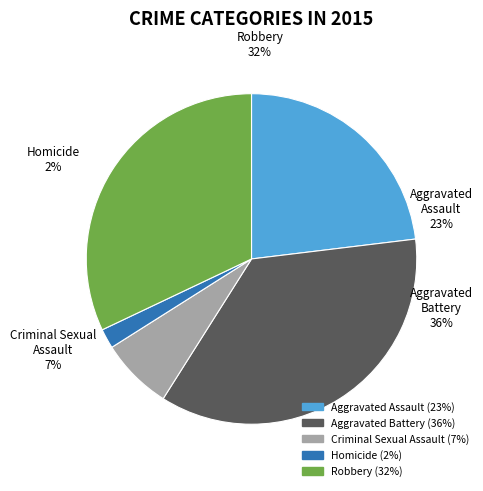

What percentage is the Aggravated Battery slice, to the nearest percent?

36%